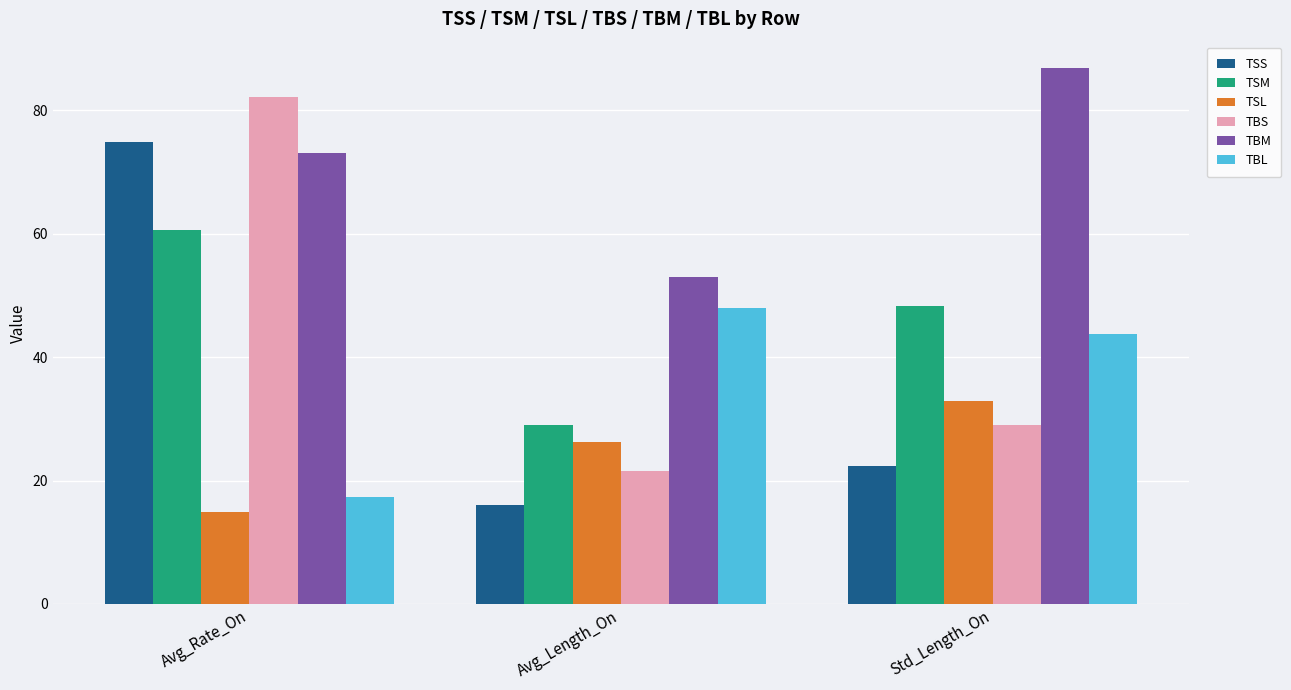

Reading left to right, what are all the values shown in this chart?

TSS: Avg_Rate_On=74.9	Avg_Length_On=16.1	Std_Length_On=22.4
TSM: Avg_Rate_On=60.6	Avg_Length_On=29.1	Std_Length_On=48.3
TSL: Avg_Rate_On=15.0	Avg_Length_On=26.3	Std_Length_On=32.9
TBS: Avg_Rate_On=82.2	Avg_Length_On=21.6	Std_Length_On=29.1
TBM: Avg_Rate_On=73.0	Avg_Length_On=52.9	Std_Length_On=86.8
TBL: Avg_Rate_On=17.3	Avg_Length_On=48.0	Std_Length_On=43.8